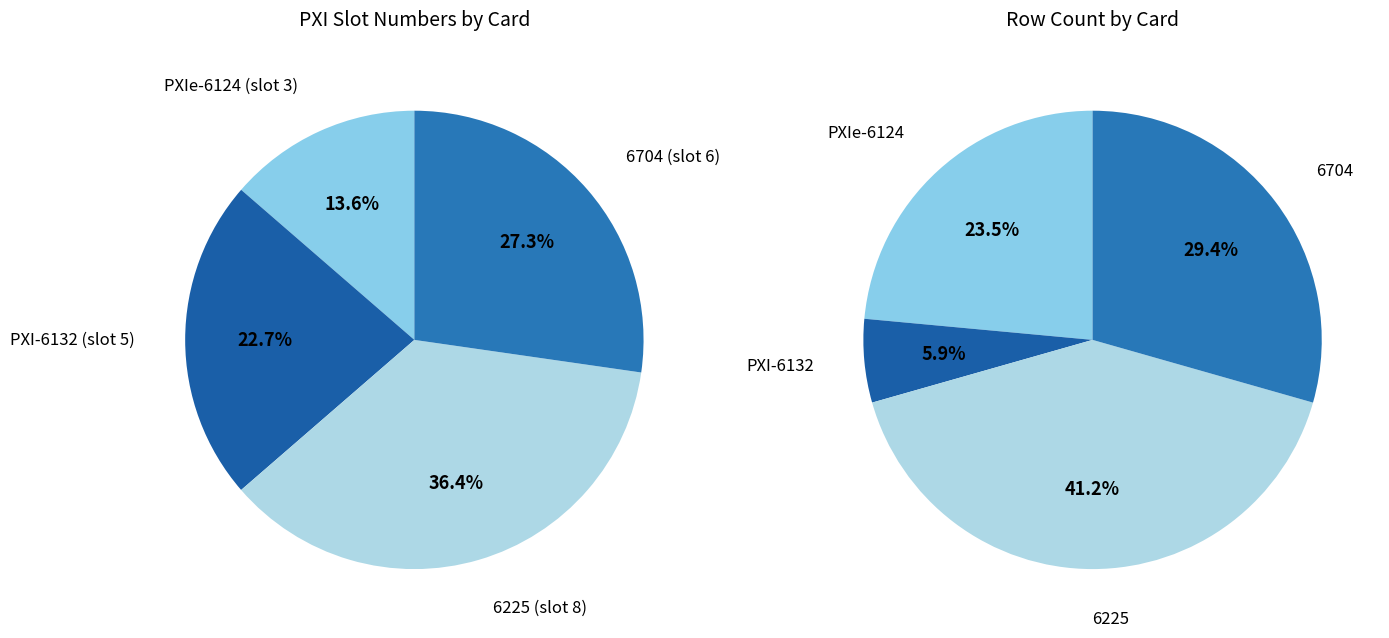

To the nearest percent, what is the difference between the largest and smallest slice percentages?

23%